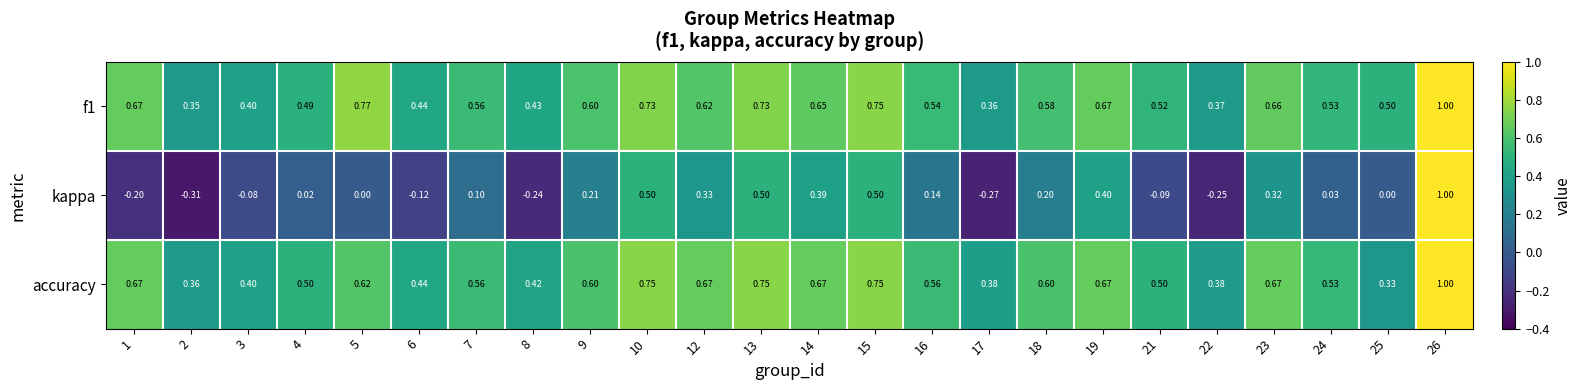

Is the value of accuracy at 14 greater than the value of f1 at 22?

Yes